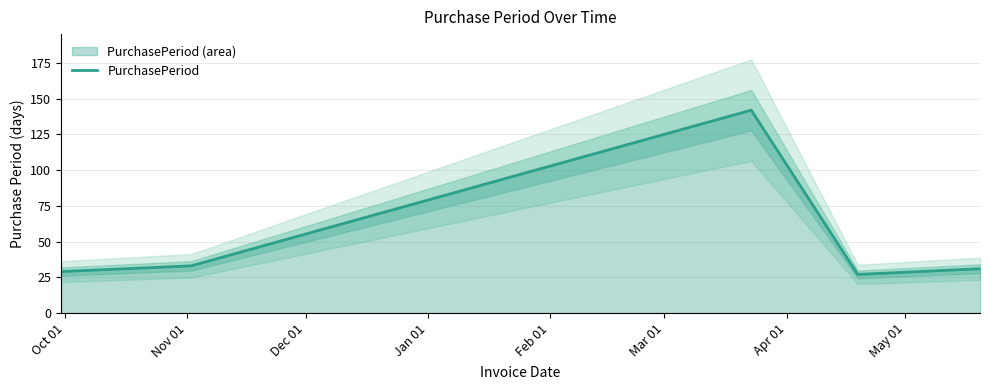

What is the minimum value for PurchasePeriod?

27